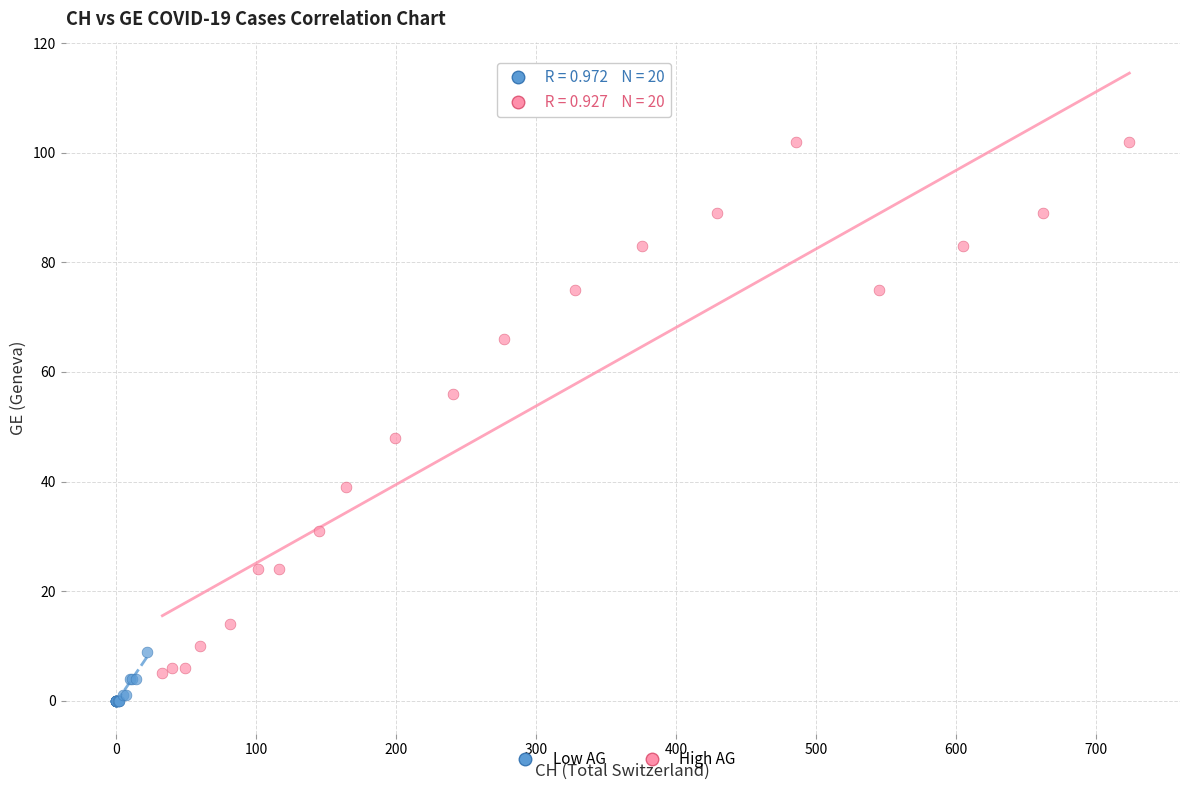

Which series has the largest Y range (max minus min)?

High AG